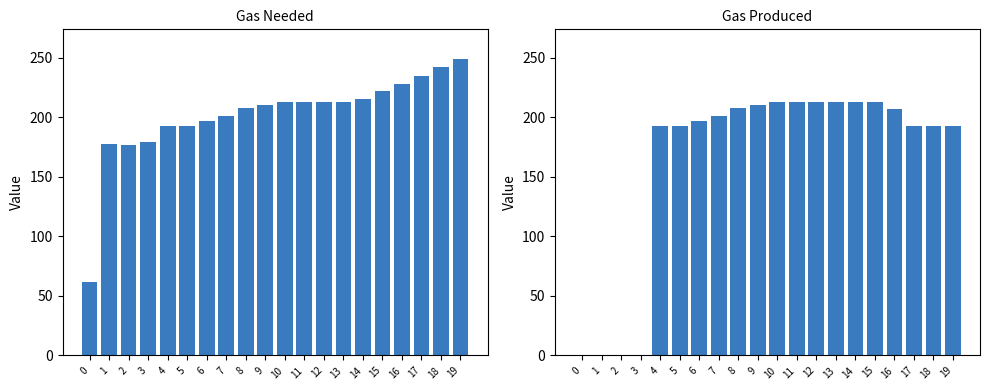

What are all the series names shown in the legend?

gas needed, gas prod